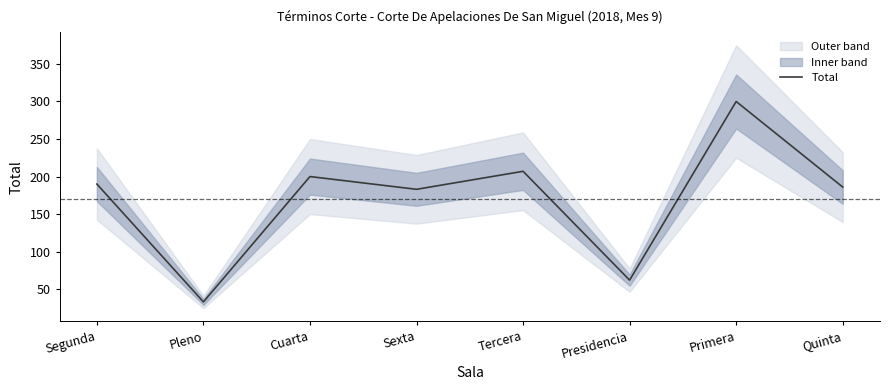

At which category does the data reach its first local peak?

Cuarta